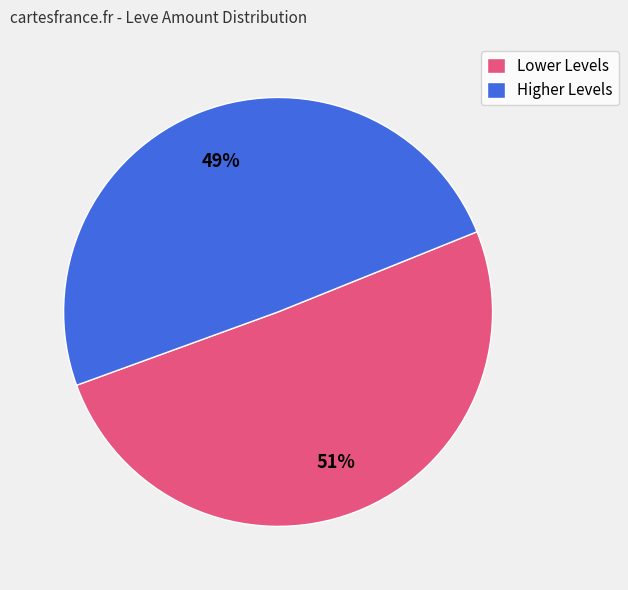

What percentage is the Lower Levels slice, to the nearest percent?

51%